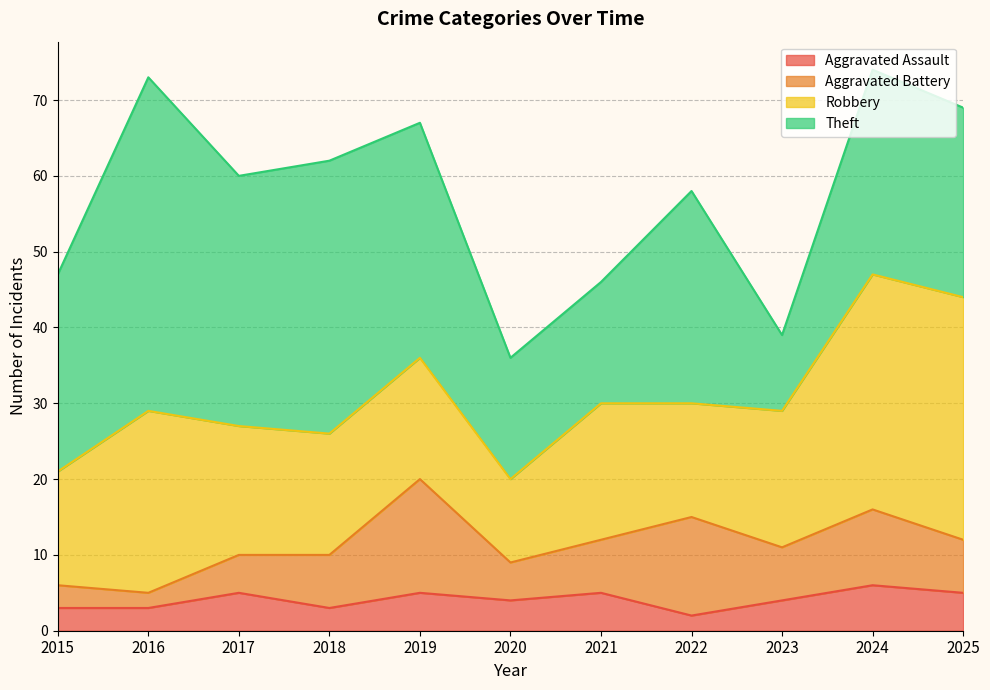

What is the difference between the Robbery values at 2020 and 2023?

7